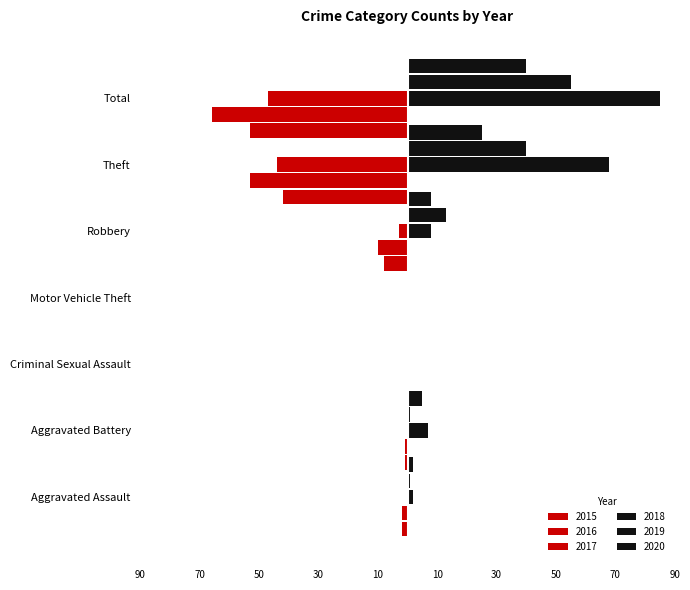

How many bars are there in total?

42